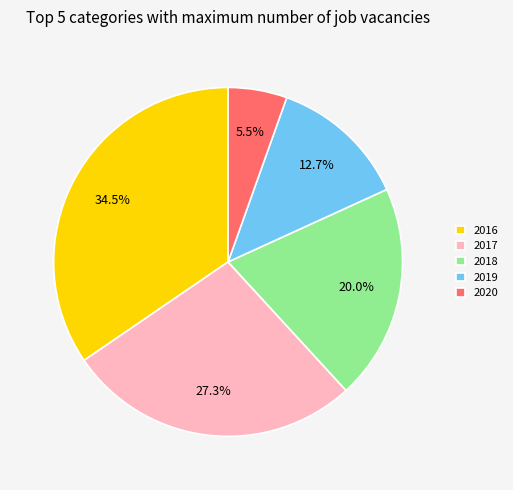

How many slices are in this pie chart?

5